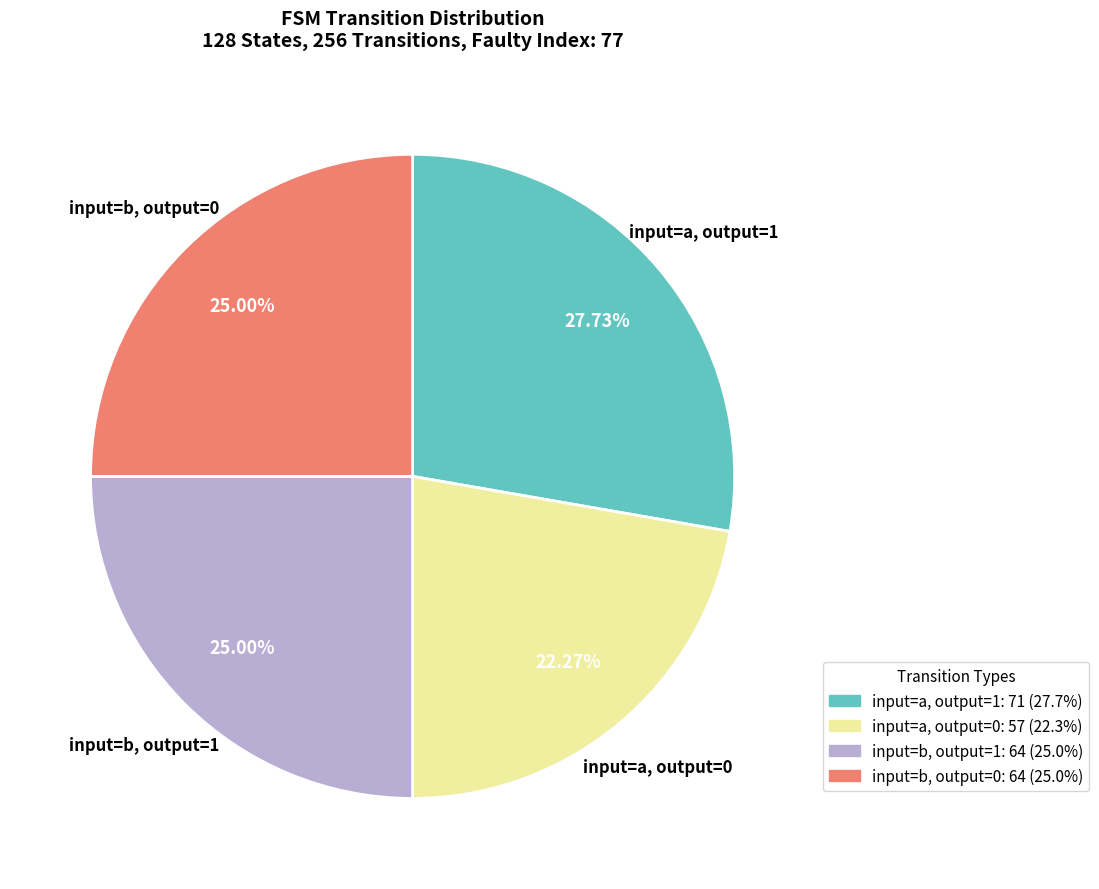

Does any single category account for the majority?

No